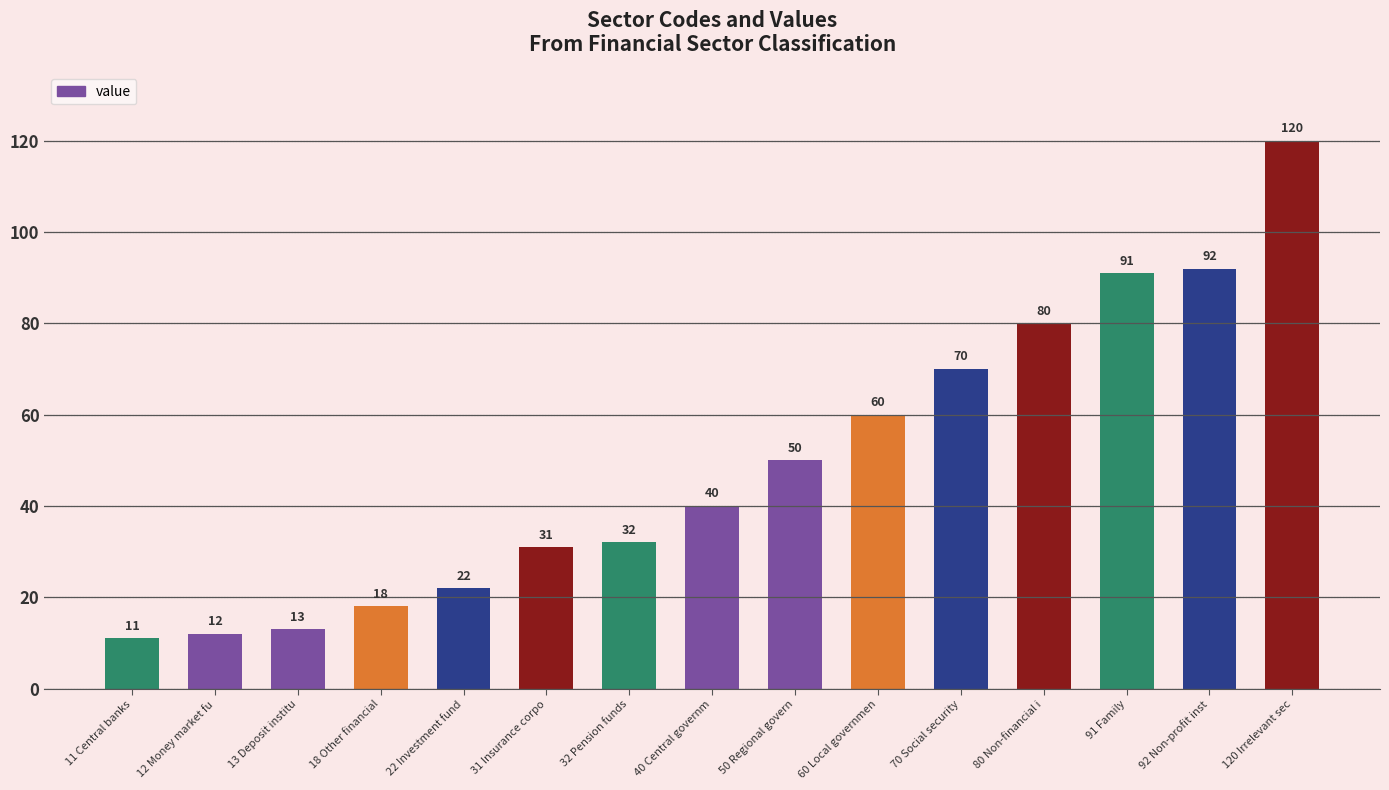

What is the approximate value at 60 Local governmen, to the nearest 50?

50